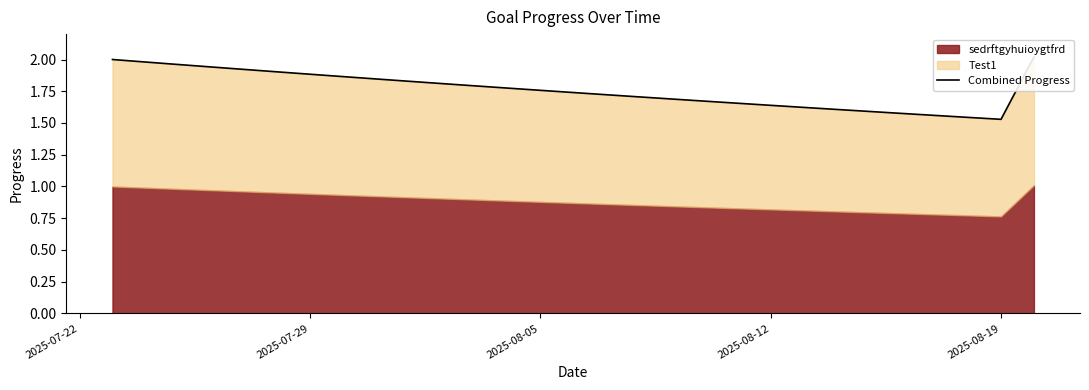

What is the difference between the maximum and second lowest values?

0.5